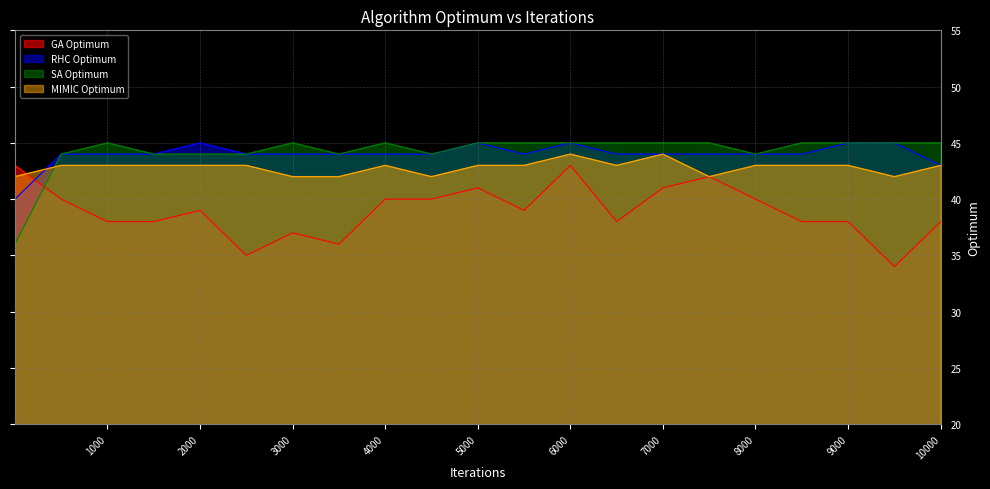

What is the difference between the maximum and minimum values in the SA Optimum series?

9